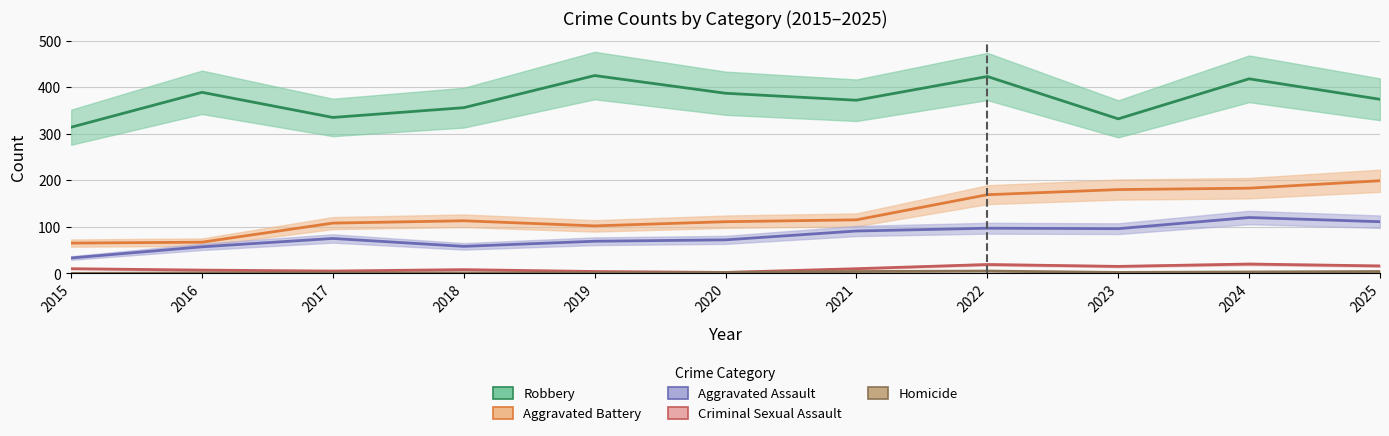

What is the average value of the Homicide series?

2